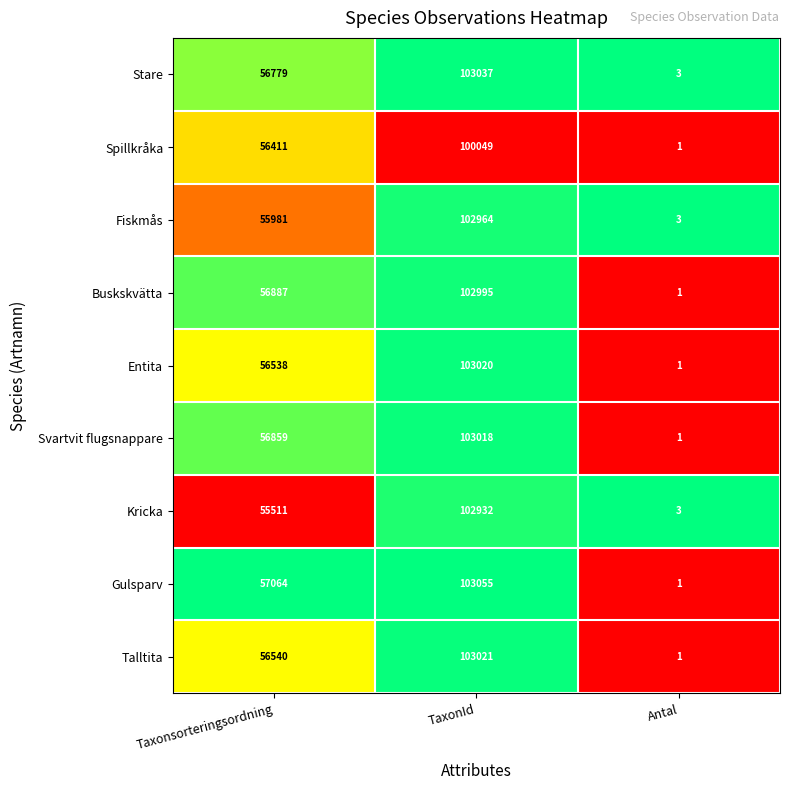

The Talltita series shows 0 at Antal. True or false?

False